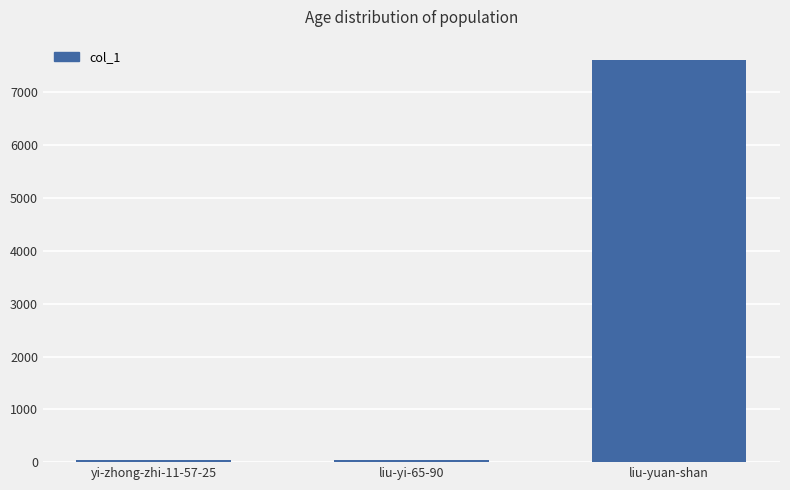

What position from the left is yi-zhong-zhi-11-57-25?

1